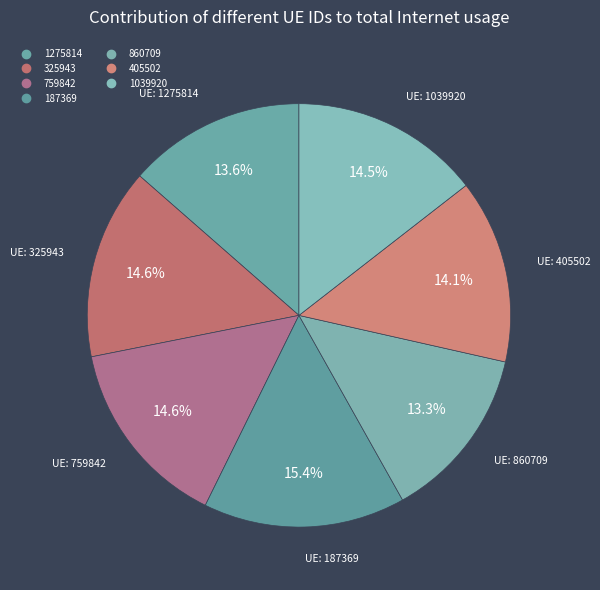

Is it true that 187369 is 15% of the pie?

True